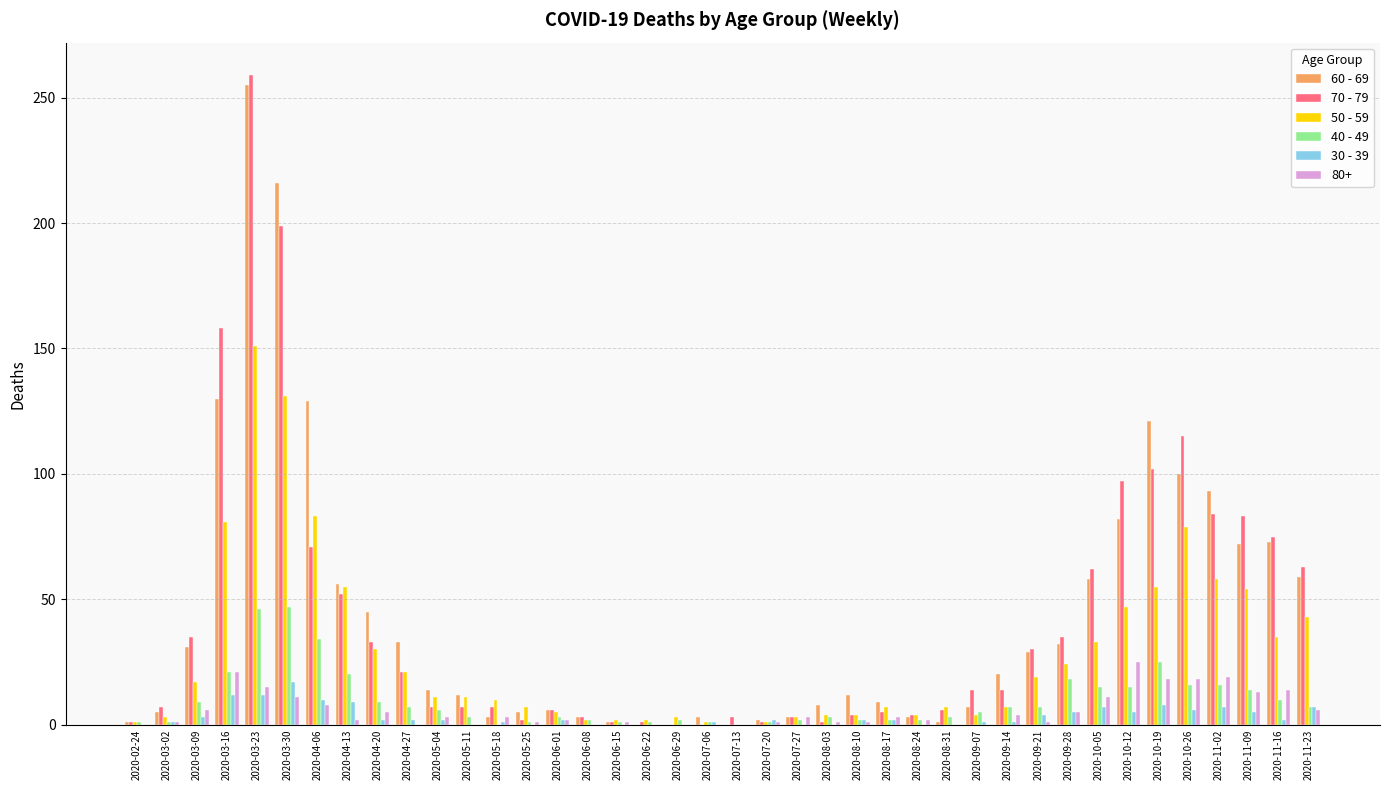

What is the greatest value displayed?

259